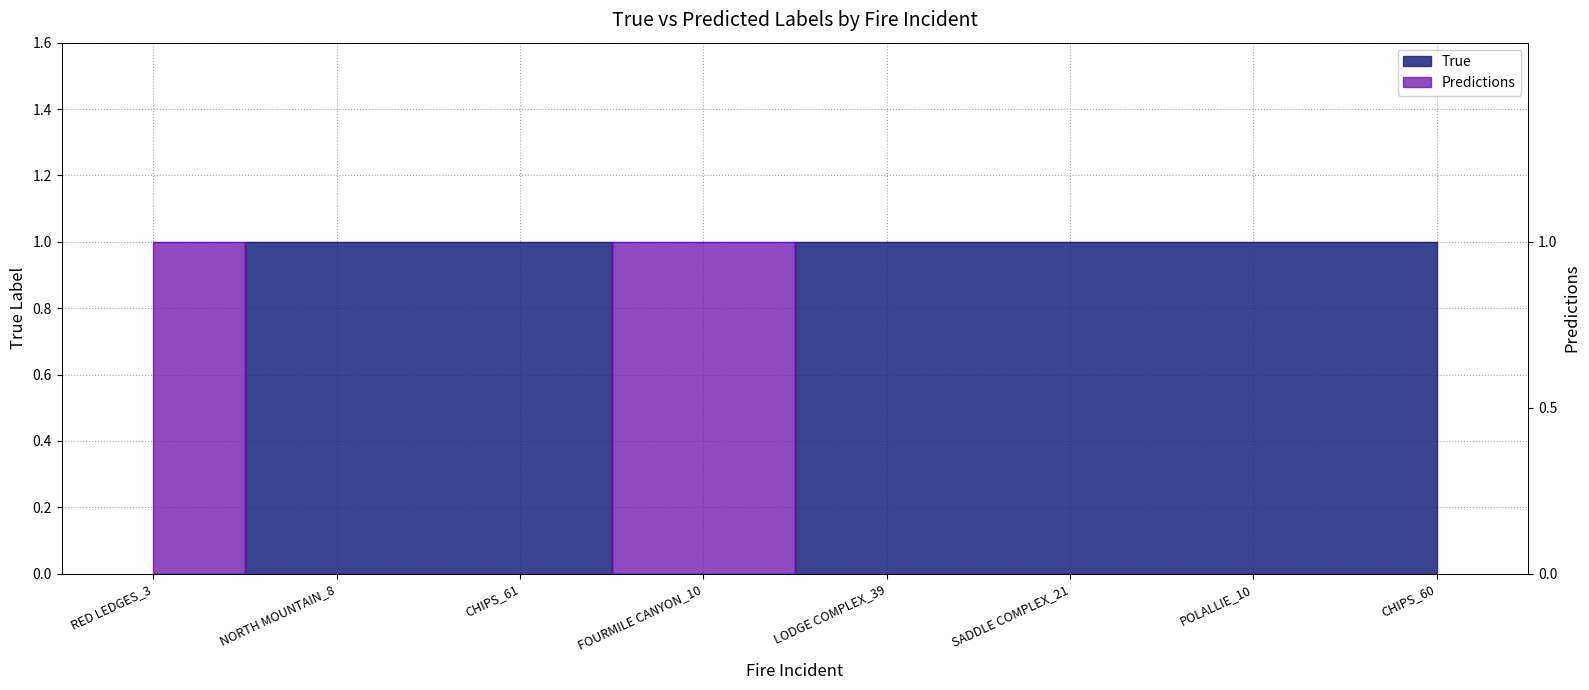

How many Predictions values are between 0 and 1?

8